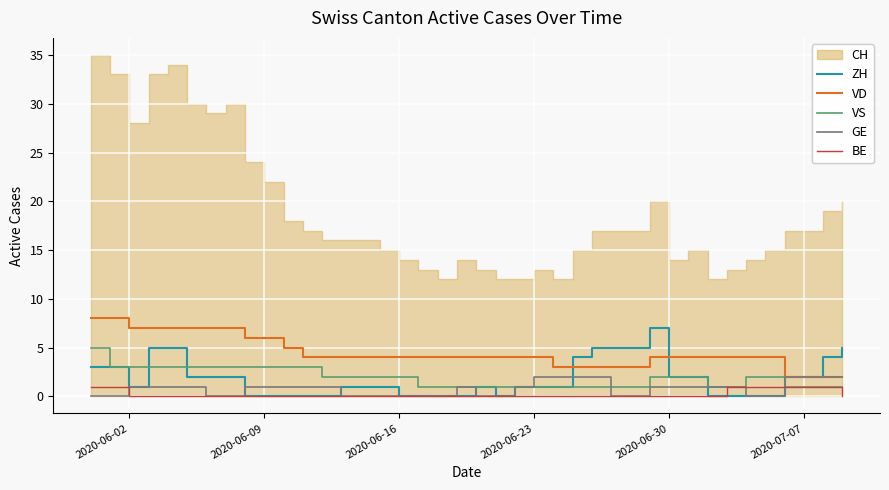

What is the maximum value for VD?

8